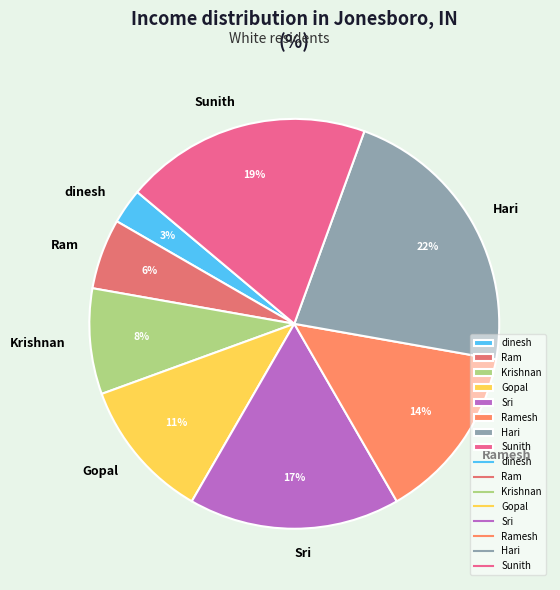

Which has a higher value, Krishnan or Ram?

Krishnan